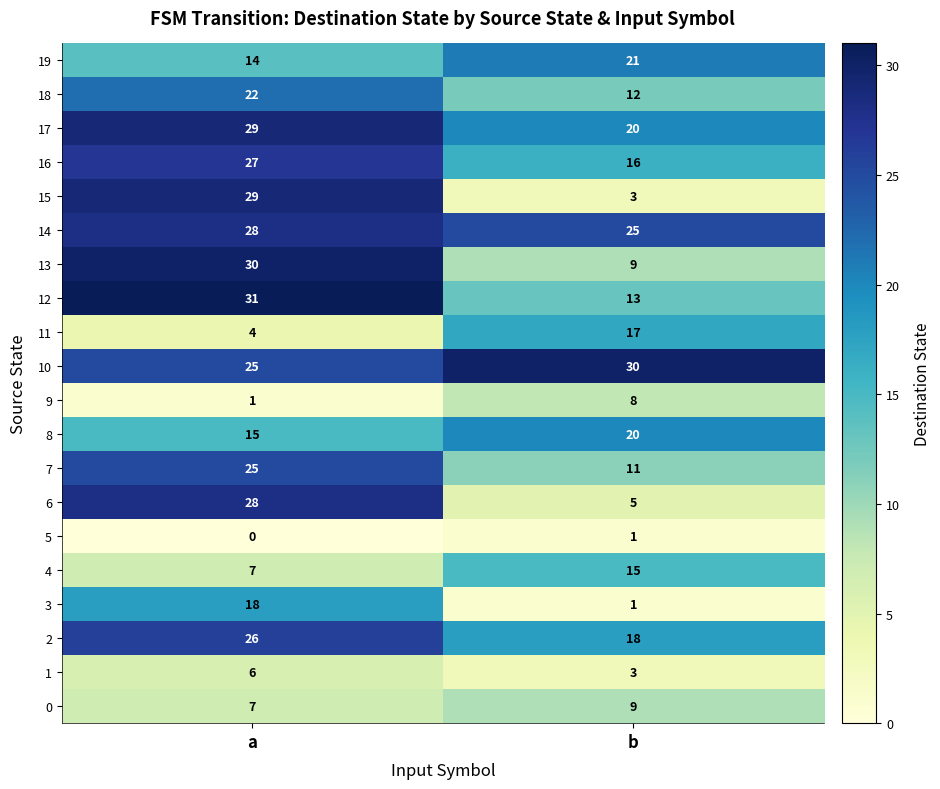

Which series has the widest spread of values?

15